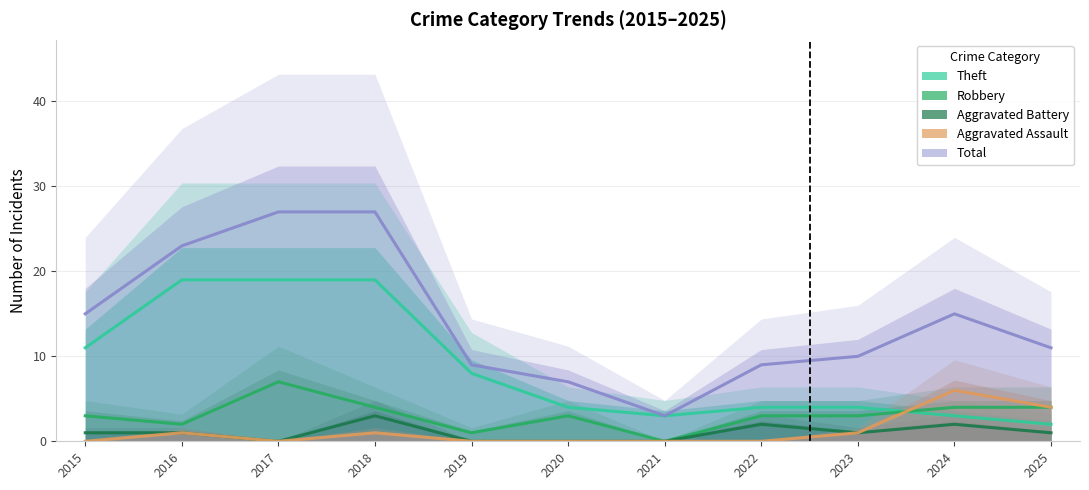

Which series has the largest range (max minus min)?

Total